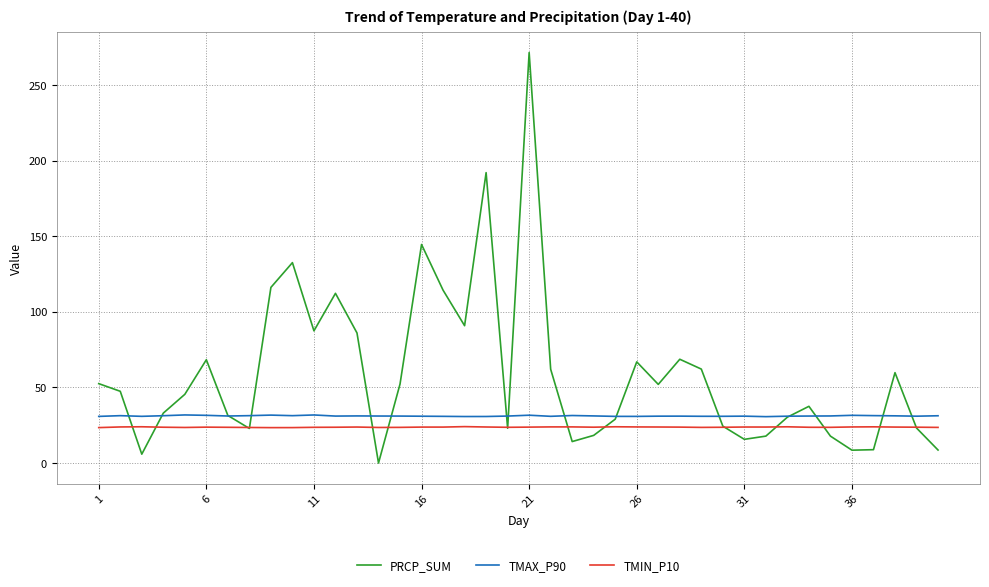

What is the greatest value displayed?

271.4